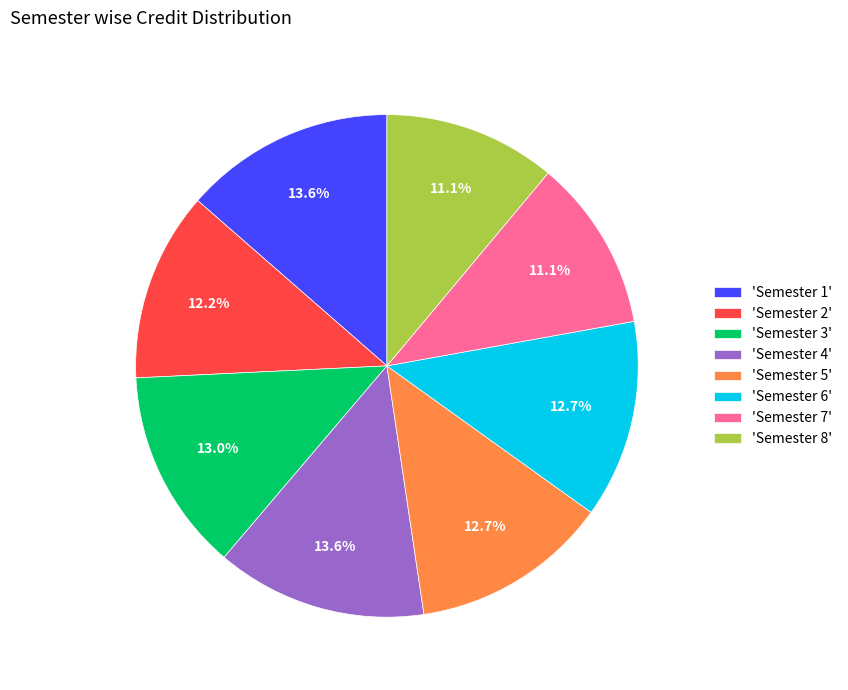

How many segments does this pie chart have?

8